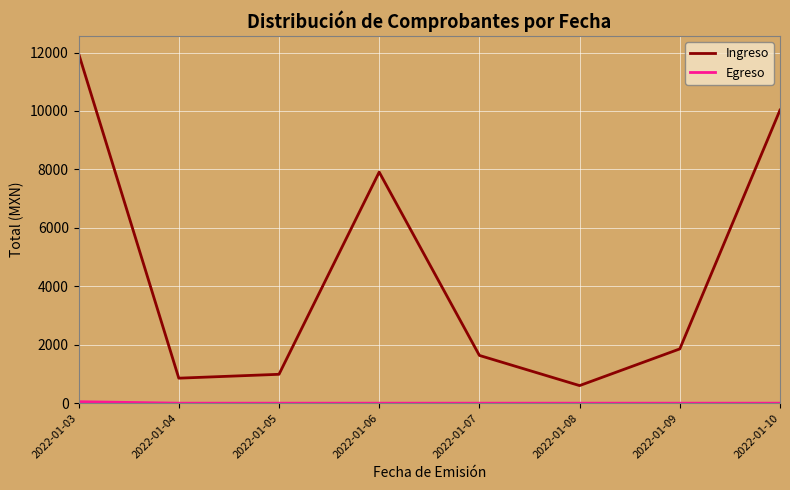

List the labels in order of Ingreso value, largest first.

2022-01-03, 2022-01-10, 2022-01-06, 2022-01-09, 2022-01-07, 2022-01-05, 2022-01-04, 2022-01-08